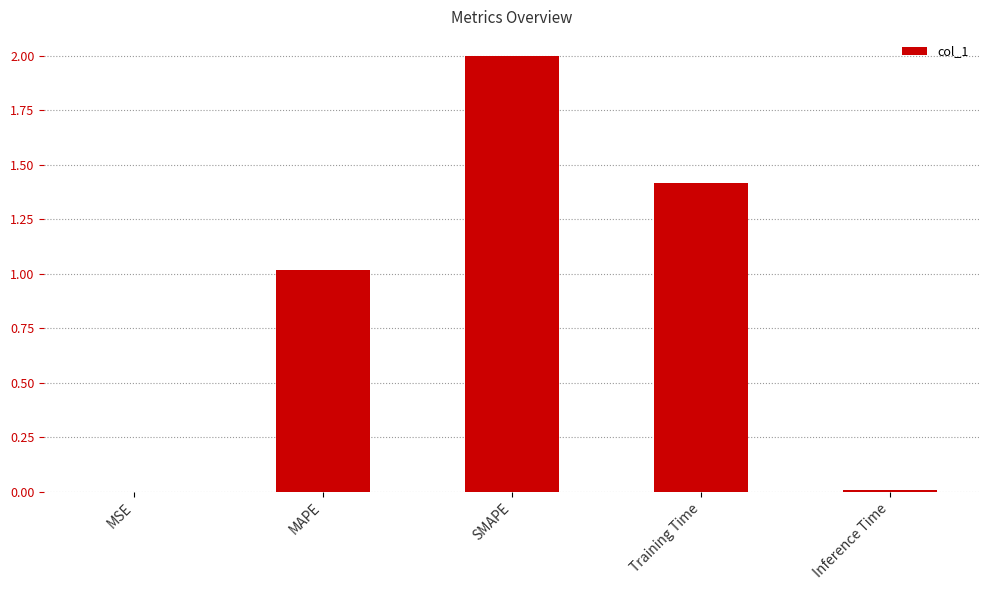

Where does the data first go above 1?

MAPE